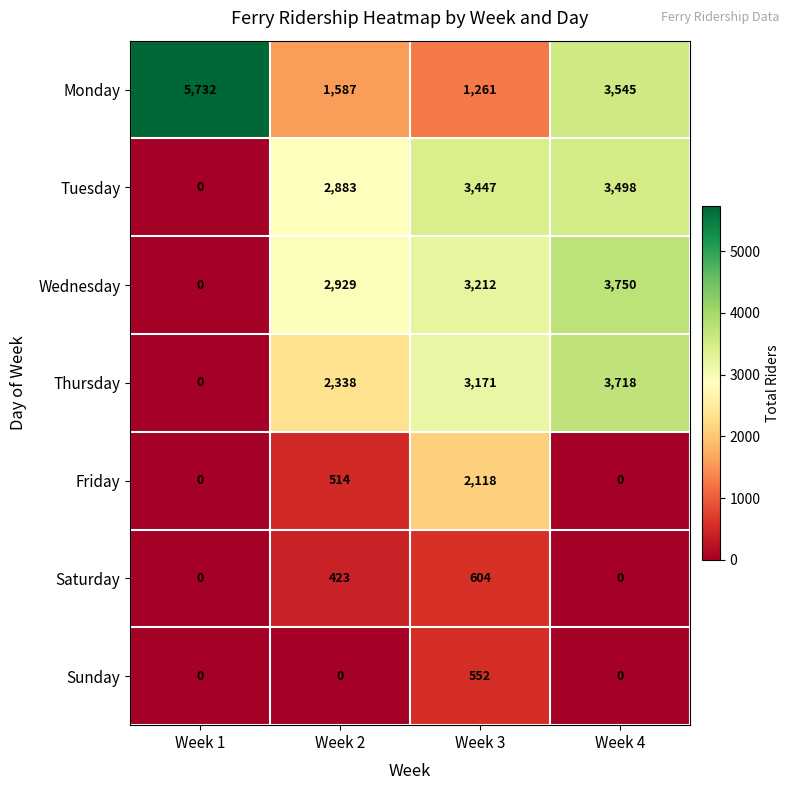

At which category is the sum across all series the highest?

Week 4